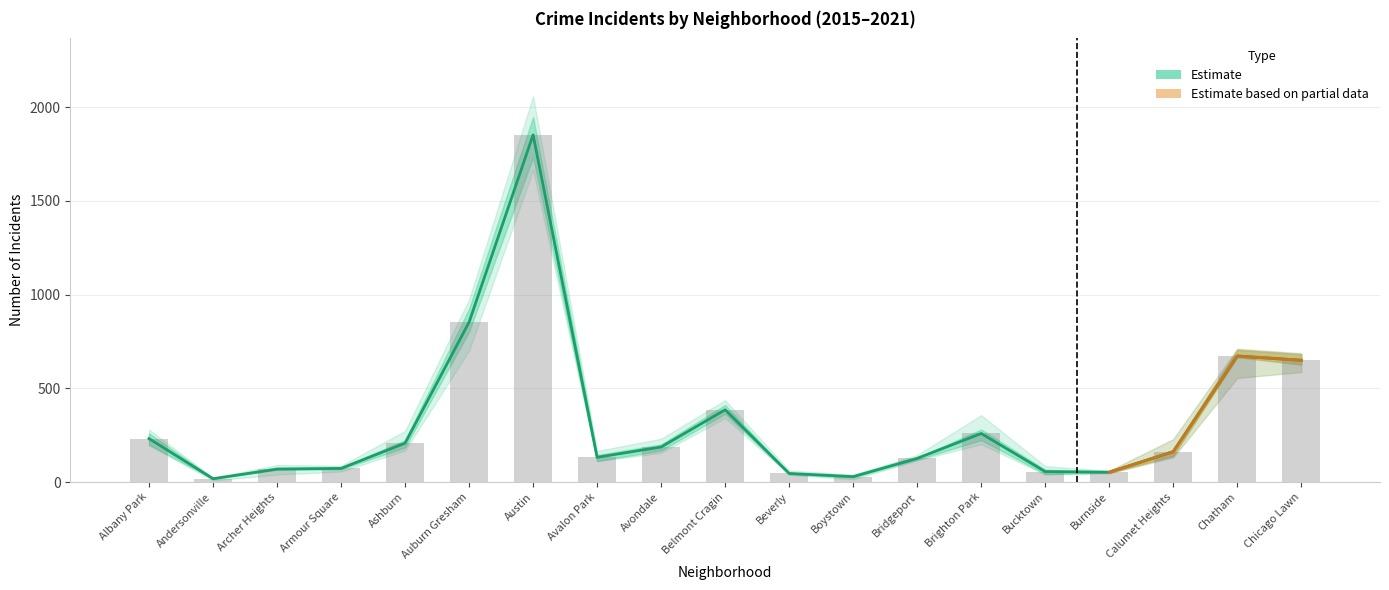

At which category does the chart reach its minimum across all series?

Andersonville